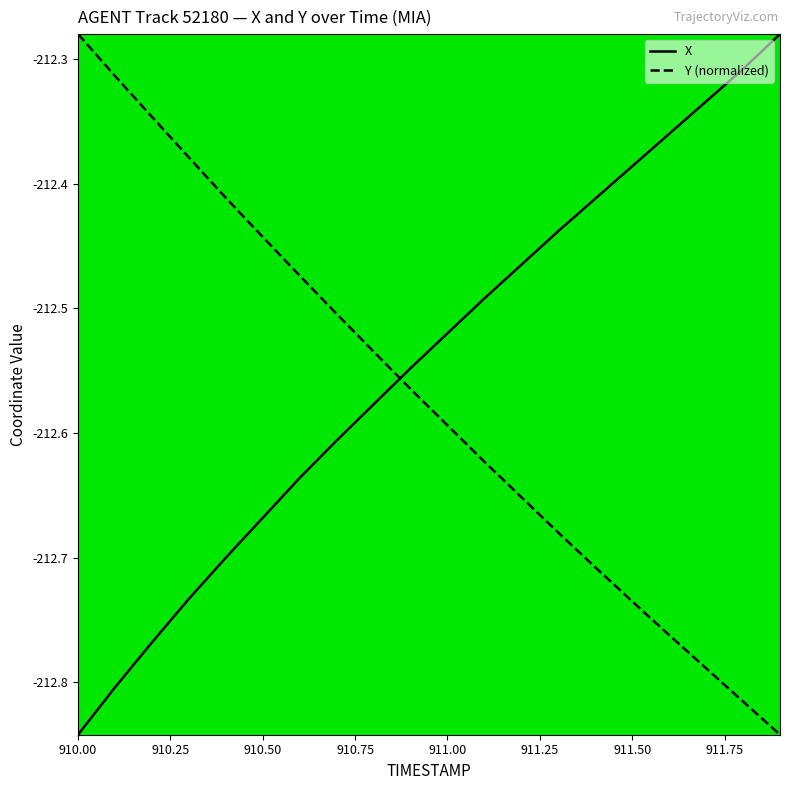

What is the difference between the second highest and second lowest values in the X series?

0.5